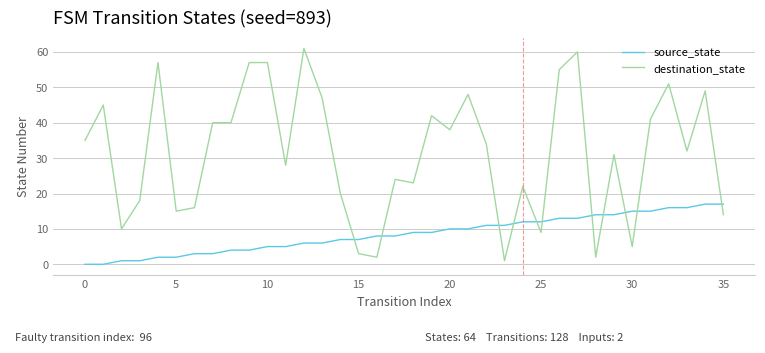

Which series has the widest spread of values?

destination_state